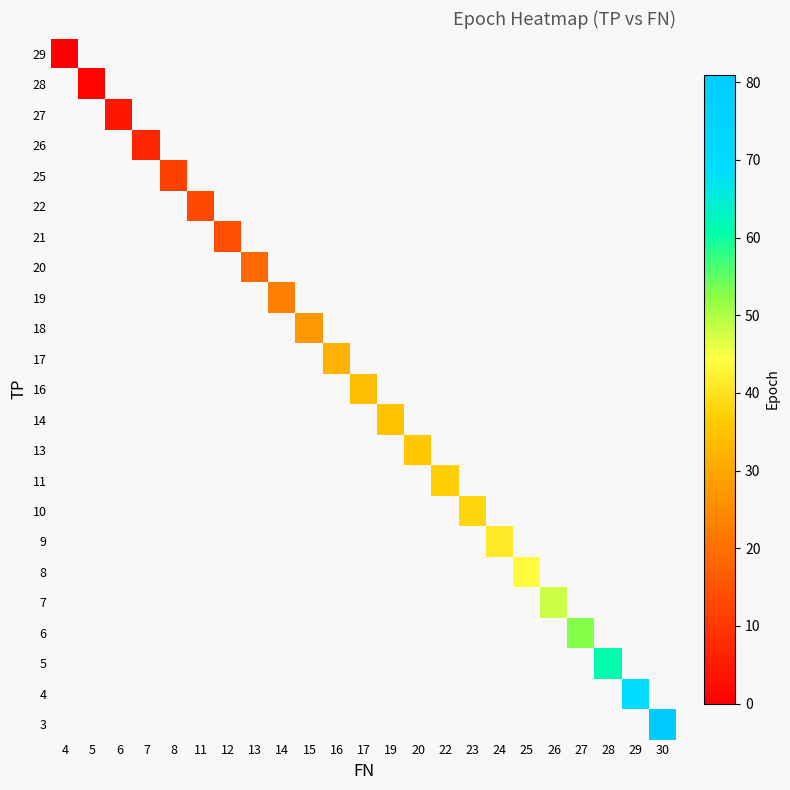

How many data points does each series have?

23